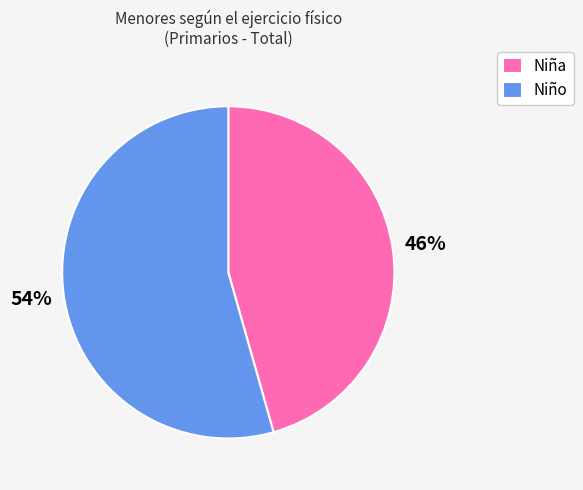

Which category has the biggest portion of the pie?

Niño